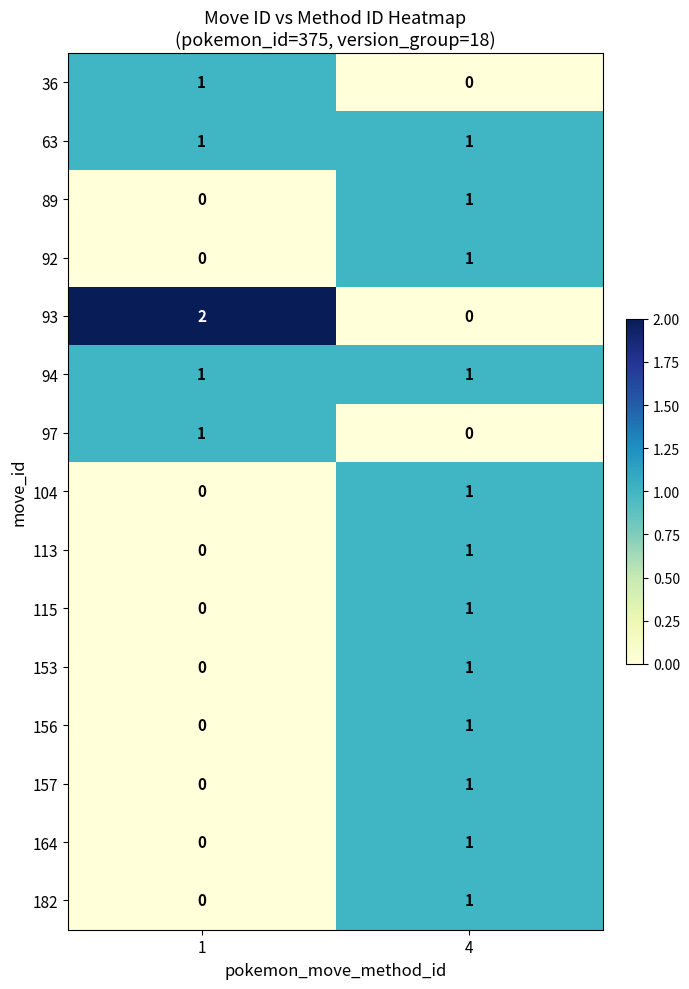

How many data points does each series have?

2